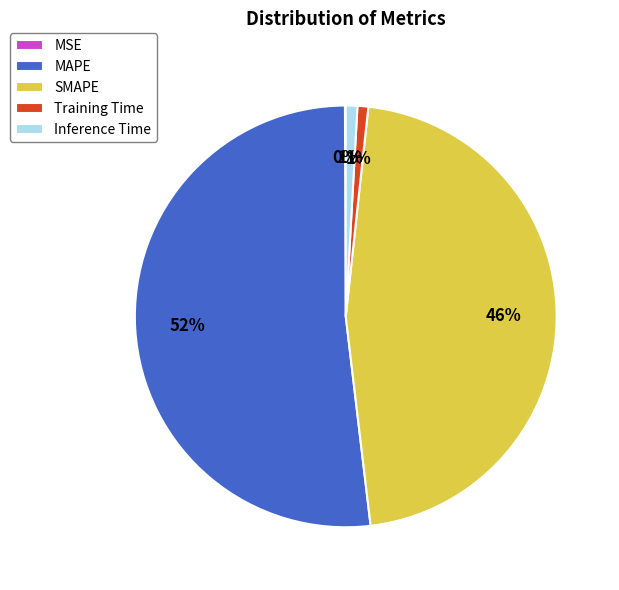

Is there any slice that represents more than half of the pie?

Yes